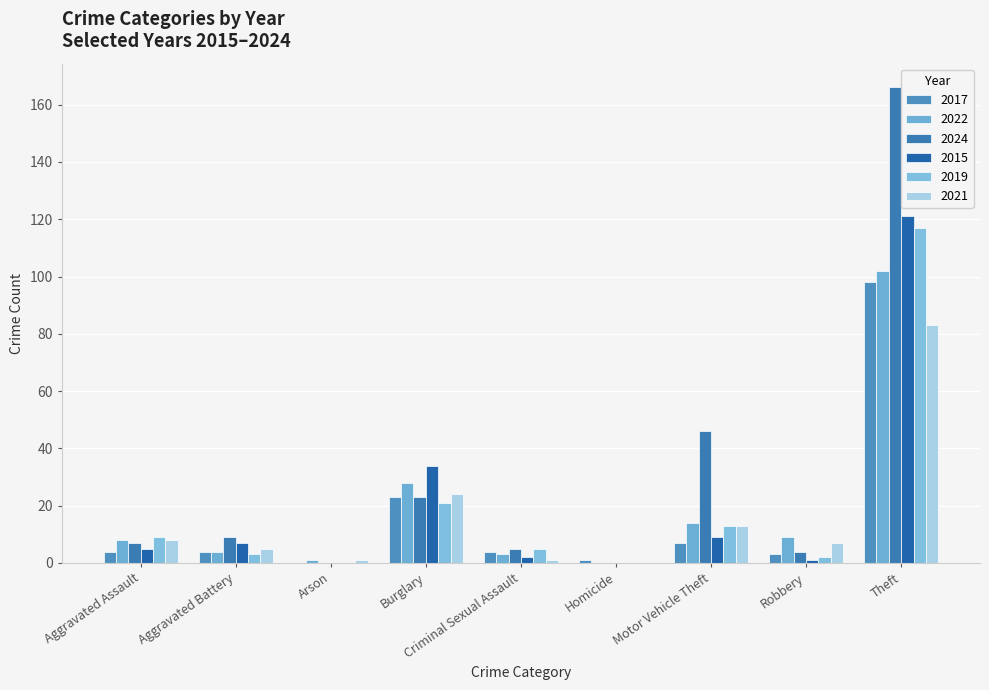

How many categories are shown in the chart?

9